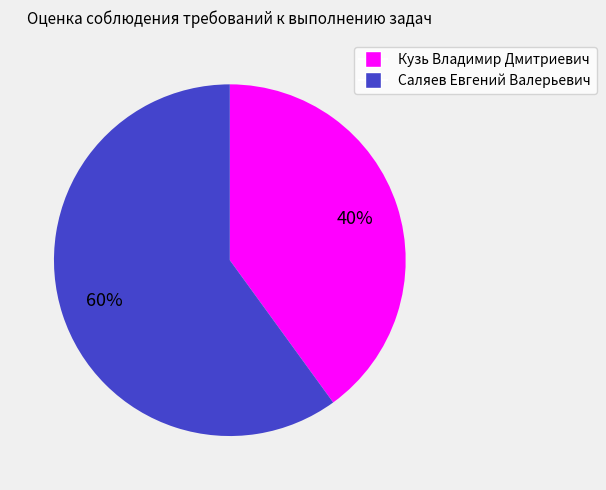

Rank the categories by value from highest to lowest.

Саляев Евгений Валерьевич, Кузь Владимир Дмитриевич